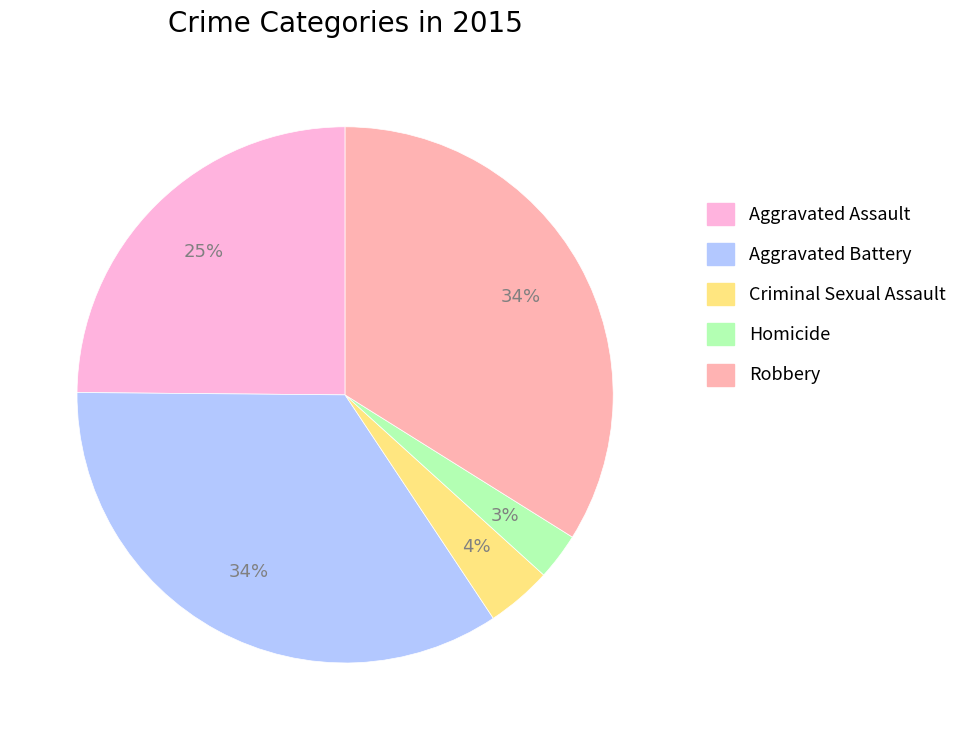

To the nearest percent, what is the difference between the Homicide and Robbery slice percentages?

31%